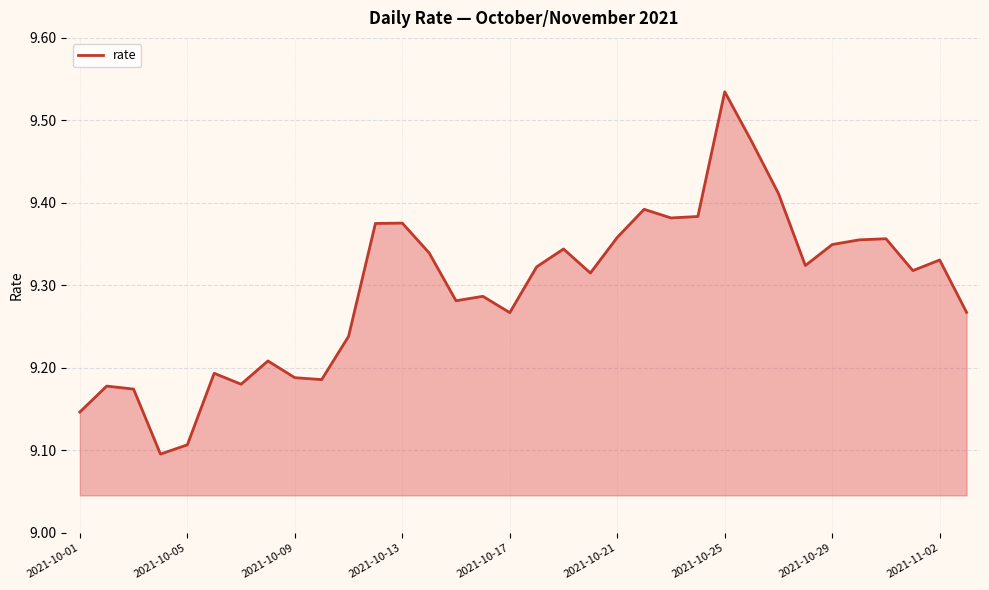

What is the difference between the maximum and minimum values?

0.4